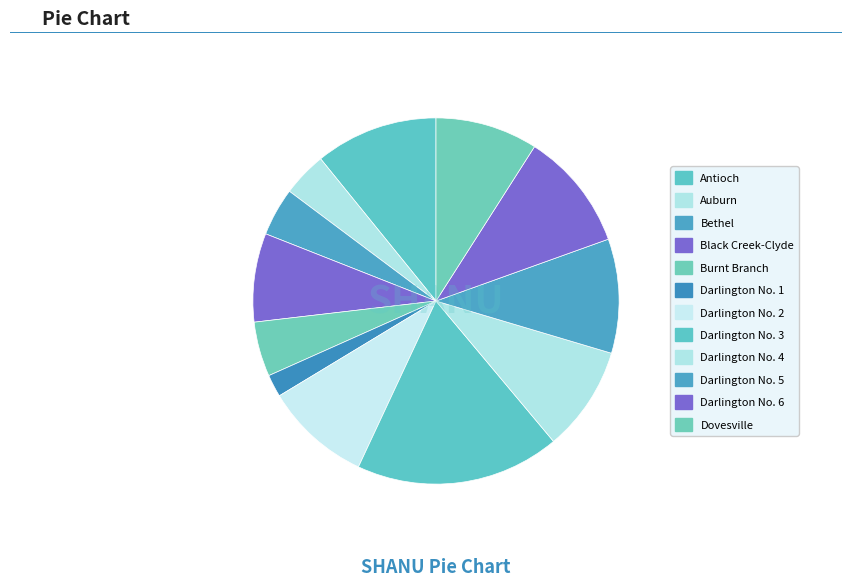

Combined, do Bethel and Darlington No. 2 account for over 50%?

No